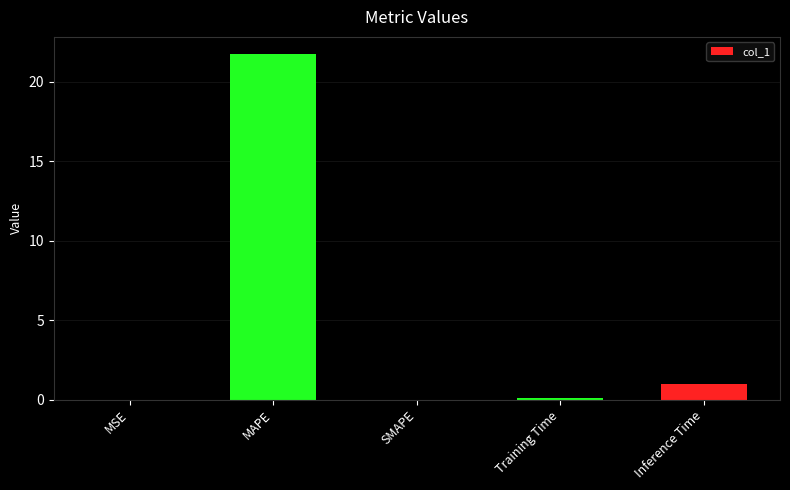

What is the greatest value displayed?

21.7